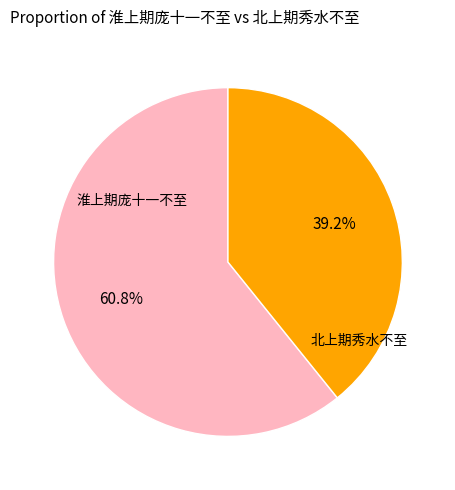

Is there any slice that represents more than half of the pie?

Yes